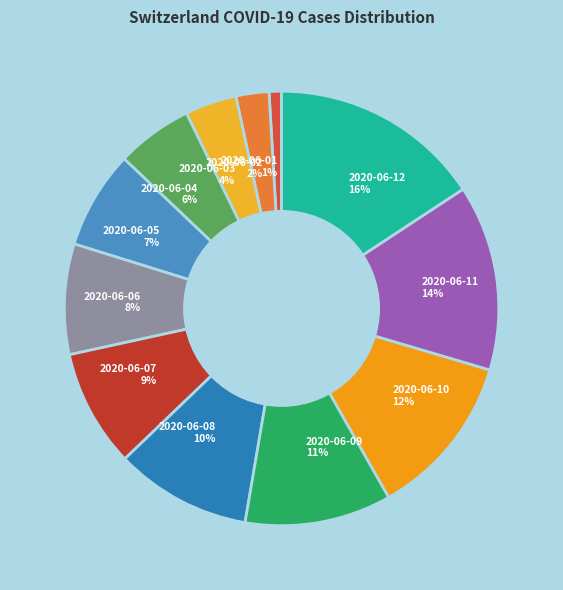

Combined, do 2020-06-06 and 2020-06-08 account for over 50%?

No